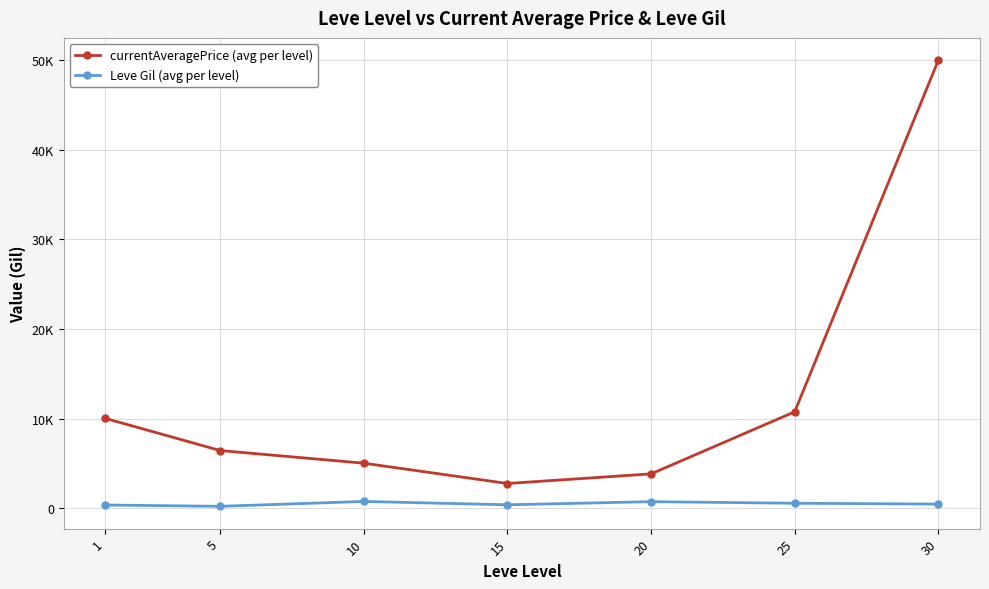

What are all the series names shown in the legend?

currentAveragePrice (avg per level), Leve Gil (avg per level)